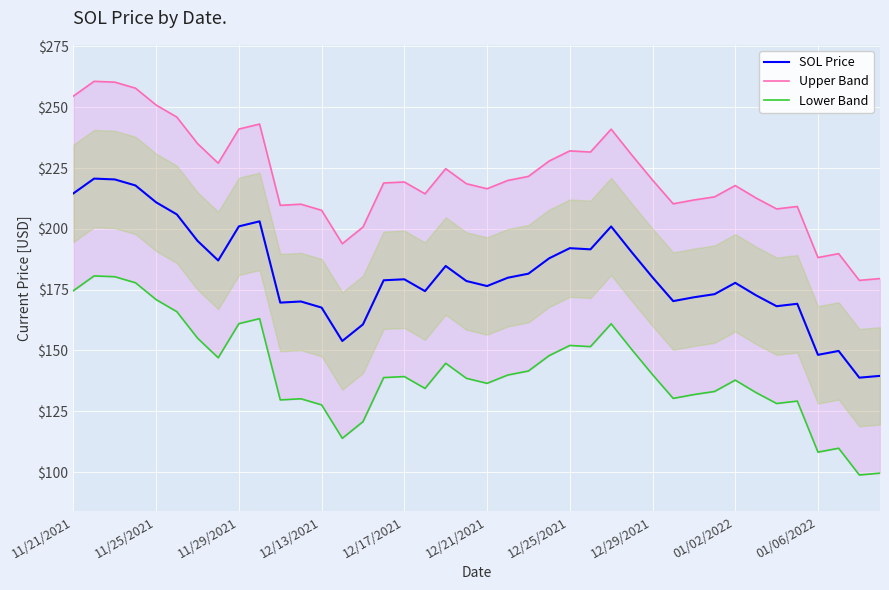

What is the lowest value of the SOL Price series?

138.8